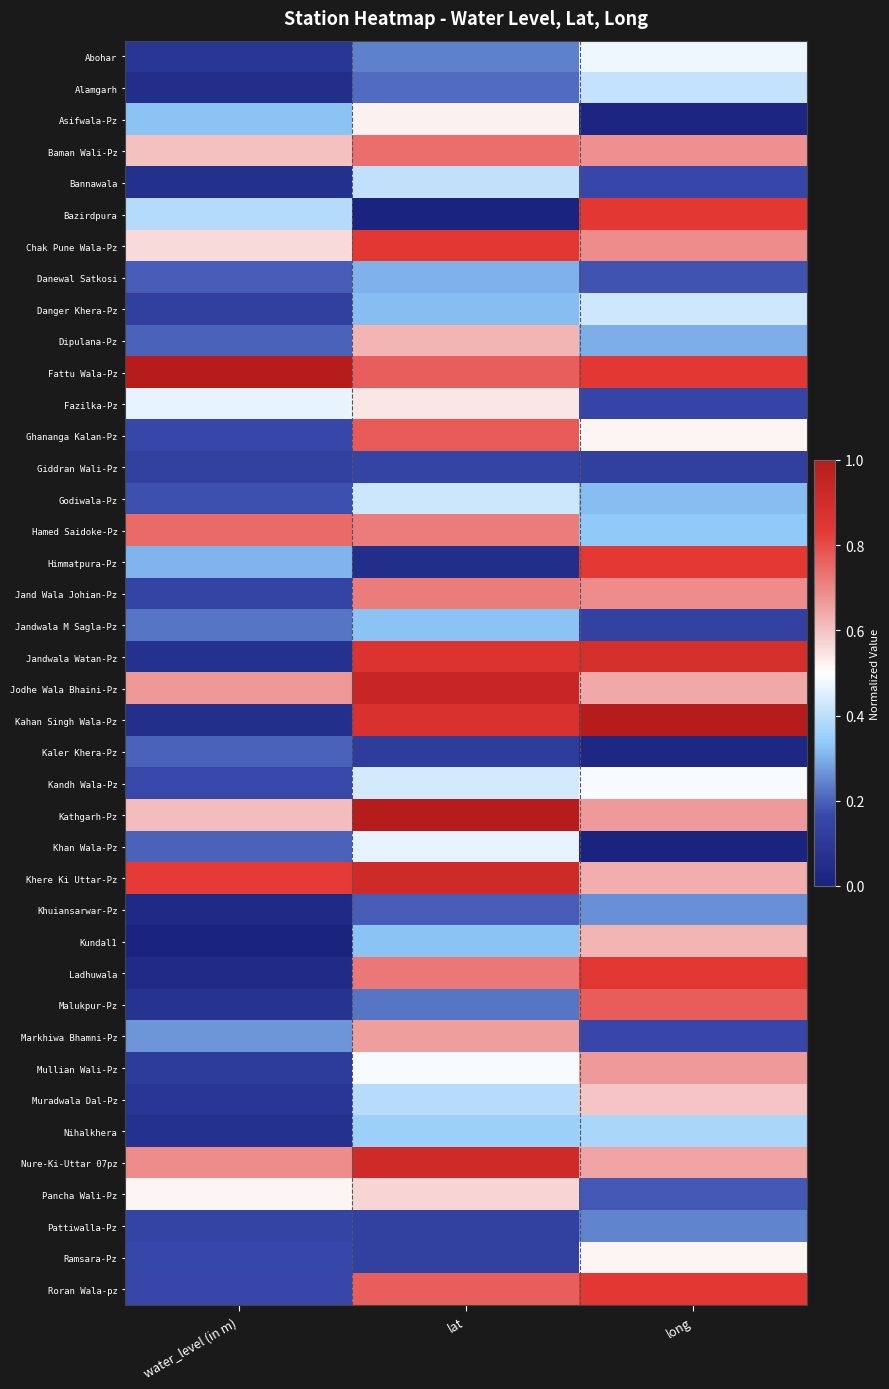

Reading left to right, extract all data points from this chart.

Abohar: water_level (in m)=0.1	lat=0.2	long=0.5
Alamgarh: water_level (in m)=0.1	lat=0.2	long=0.4
Asifwala-Pz: water_level (in m)=0.3	lat=0.5	long=0.0
Baman Wali-Pz: water_level (in m)=0.6	lat=0.7	long=0.7
Bannawala: water_level (in m)=0.1	lat=0.4	long=0.2
Bazirdpura: water_level (in m)=0.4	lat=0.0	long=0.8
Chak Pune Wala-Pz: water_level (in m)=0.6	lat=0.8	long=0.7
Danewal Satkosi: water_level (in m)=0.2	lat=0.3	long=0.2
Danger Khera-Pz: water_level (in m)=0.1	lat=0.3	long=0.4
Dipulana-Pz: water_level (in m)=0.2	lat=0.6	long=0.3
Fattu Wala-Pz: water_level (in m)=1.0	lat=0.8	long=0.8
Fazilka-Pz: water_level (in m)=0.5	lat=0.5	long=0.2
Ghananga Kalan-Pz: water_level (in m)=0.2	lat=0.8	long=0.5
Giddran Wali-Pz: water_level (in m)=0.1	lat=0.1	long=0.1
Godiwala-Pz: water_level (in m)=0.2	lat=0.4	long=0.3
Hamed Saidoke-Pz: water_level (in m)=0.7	lat=0.7	long=0.3
Himmatpura-Pz: water_level (in m)=0.3	lat=0.1	long=0.8
Jand Wala Johian-Pz: water_level (in m)=0.1	lat=0.7	long=0.7
Jandwala M Sagla-Pz: water_level (in m)=0.2	lat=0.3	long=0.1
Jandwala Watan-Pz: water_level (in m)=0.1	lat=0.9	long=0.9
Jodhe Wala Bhaini-Pz: water_level (in m)=0.7	lat=0.9	long=0.6
Kahan Singh Wala-Pz: water_level (in m)=0.1	lat=0.9	long=1.0
Kaler Khera-Pz: water_level (in m)=0.2	lat=0.1	long=0.0
Kandh Wala-Pz: water_level (in m)=0.2	lat=0.4	long=0.5
Kathgarh-Pz: water_level (in m)=0.6	lat=1.0	long=0.7
Khan Wala-Pz: water_level (in m)=0.2	lat=0.5	long=0.0
Khere Ki Uttar-Pz: water_level (in m)=0.8	lat=0.9	long=0.6
Khuiansarwar-Pz: water_level (in m)=0.0	lat=0.2	long=0.3
Kundal1: water_level (in m)=0.0	lat=0.3	long=0.6
Ladhuwala: water_level (in m)=0.0	lat=0.7	long=0.8
Malukpur-Pz: water_level (in m)=0.1	lat=0.2	long=0.8
Markhiwa Bhamni-Pz: water_level (in m)=0.3	lat=0.7	long=0.2
Mullian Wali-Pz: water_level (in m)=0.1	lat=0.5	long=0.7
Muradwala Dal-Pz: water_level (in m)=0.1	lat=0.4	long=0.6
Nihalkhera: water_level (in m)=0.1	lat=0.4	long=0.4
Nure-Ki-Uttar 07pz: water_level (in m)=0.7	lat=0.9	long=0.7
Pancha Wali-Pz: water_level (in m)=0.5	lat=0.6	long=0.2
Pattiwalla-Pz: water_level (in m)=0.1	lat=0.1	long=0.2
Ramsara-Pz: water_level (in m)=0.2	lat=0.1	long=0.5
Roran Wala-pz: water_level (in m)=0.2	lat=0.8	long=0.8